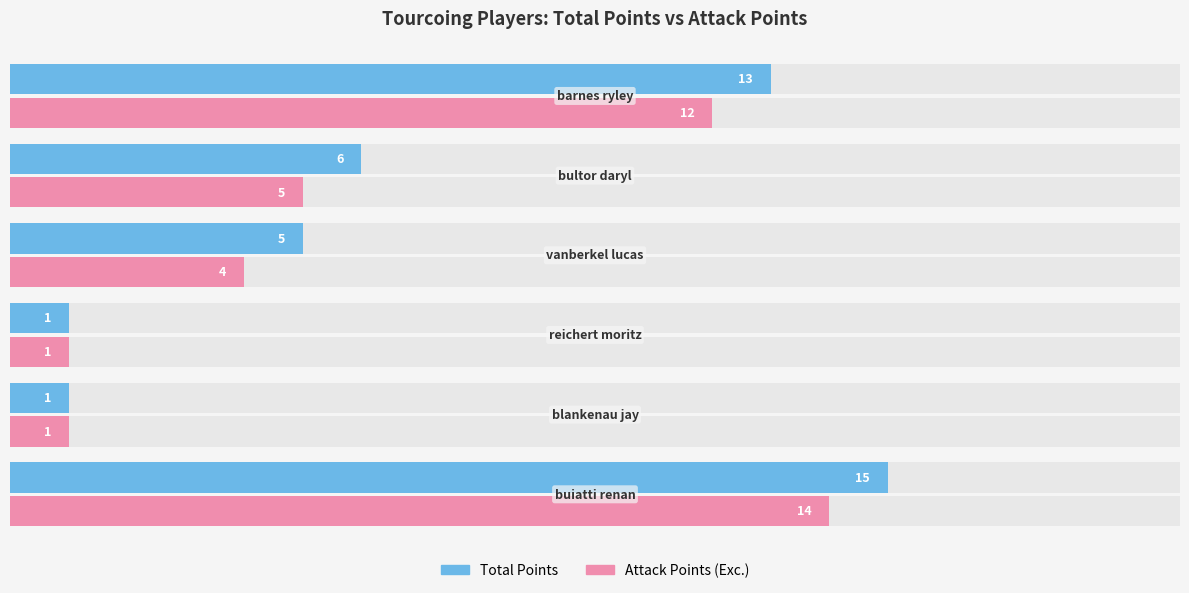

Reading left to right, extract all data points from this chart.

Total Points: 0.0=15	2.5=1	5.0=1	7.5=5	10.0=6	12.5=13
Attack Points (Exc.): 0.0=14	2.5=1	5.0=1	7.5=4	10.0=5	12.5=12